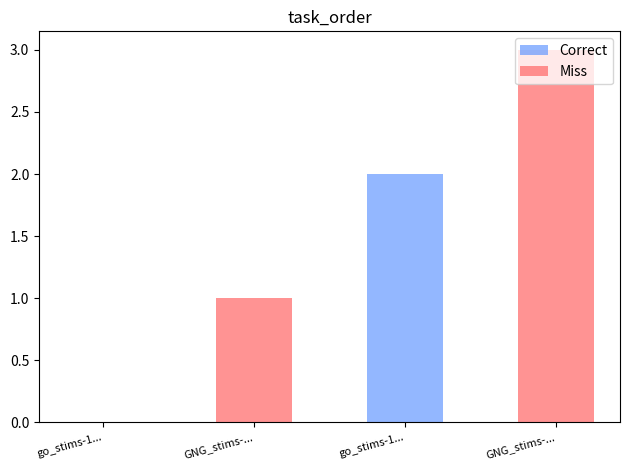

Rank the series by their maximum value, from lowest to highest.

Correct, Miss